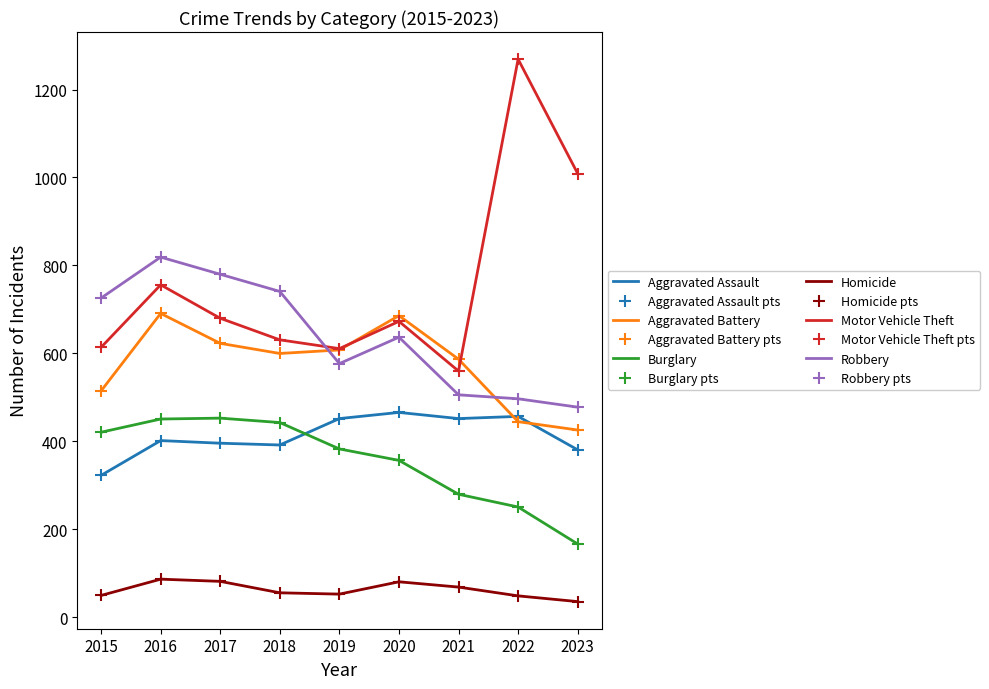

How many data points in Robbery are less than 637?

4